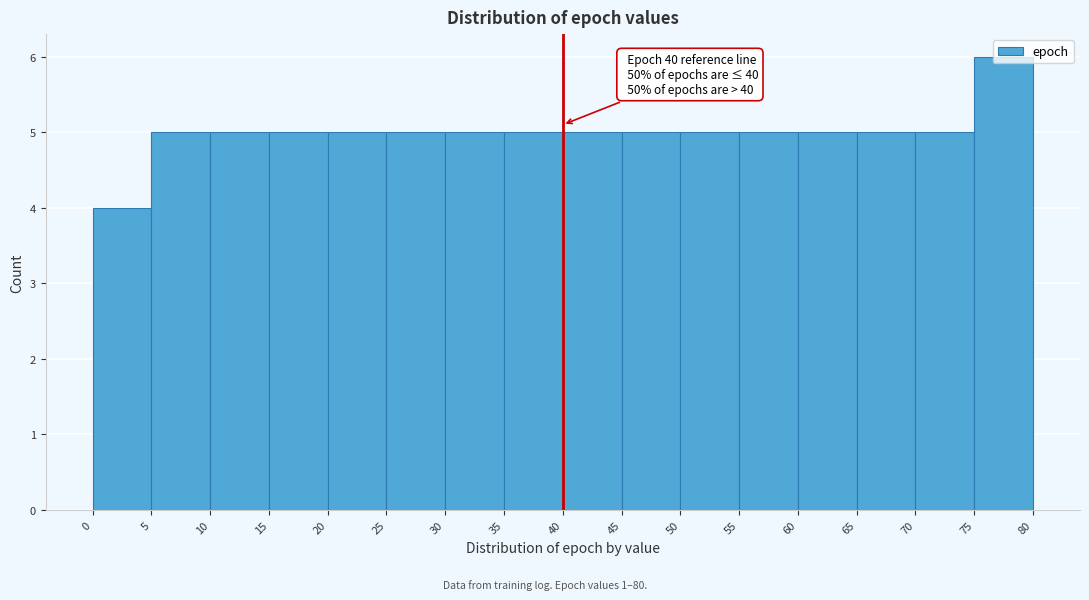

Over which range of the x-axis is the bar tallest?

75 to 80